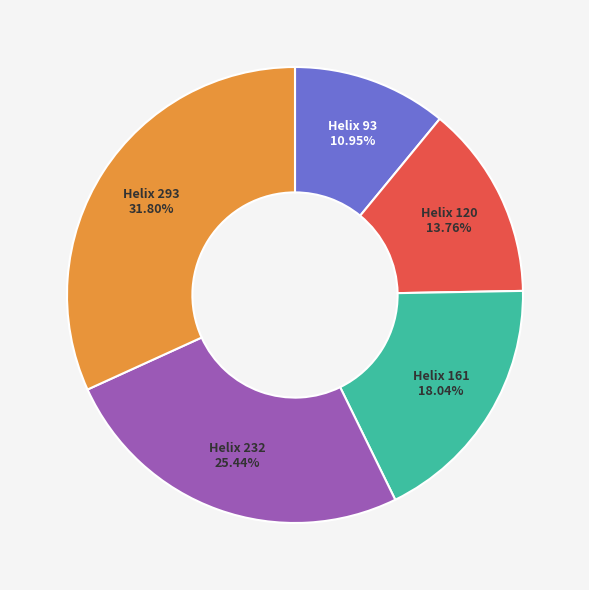

Does any single category account for the majority?

No